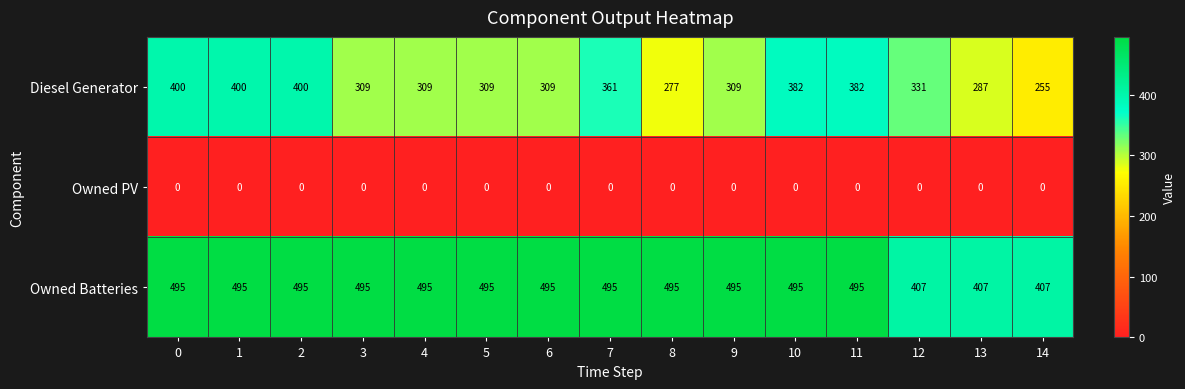

Rank the series by their average value, from lowest to highest.

Owned PV, Diesel Generator, Owned Batteries